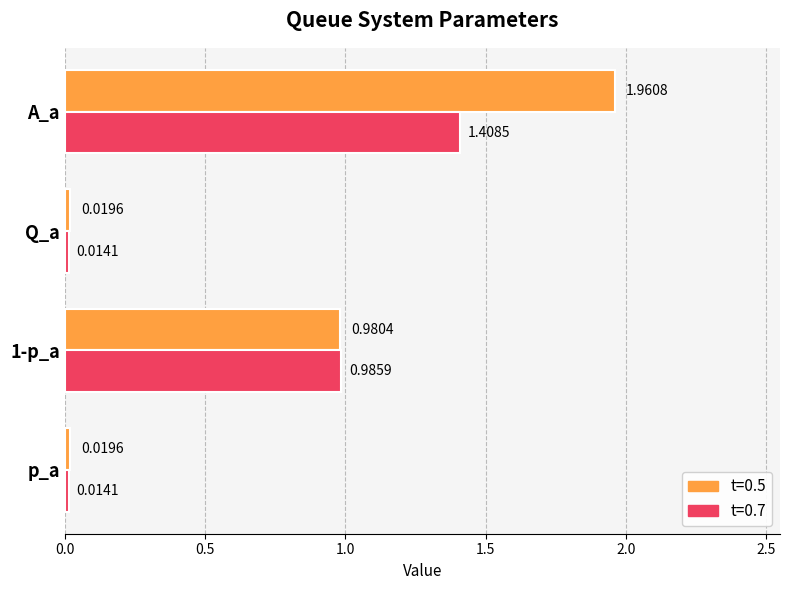

At which category is the sum across all series the highest?

A_a